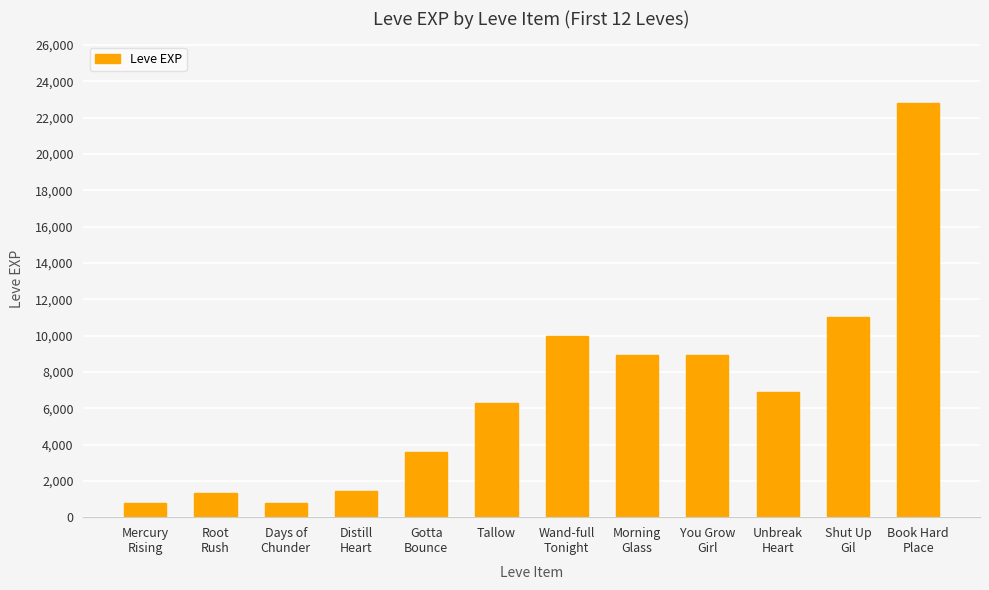

What position from the right is Days of
Chunder?

10